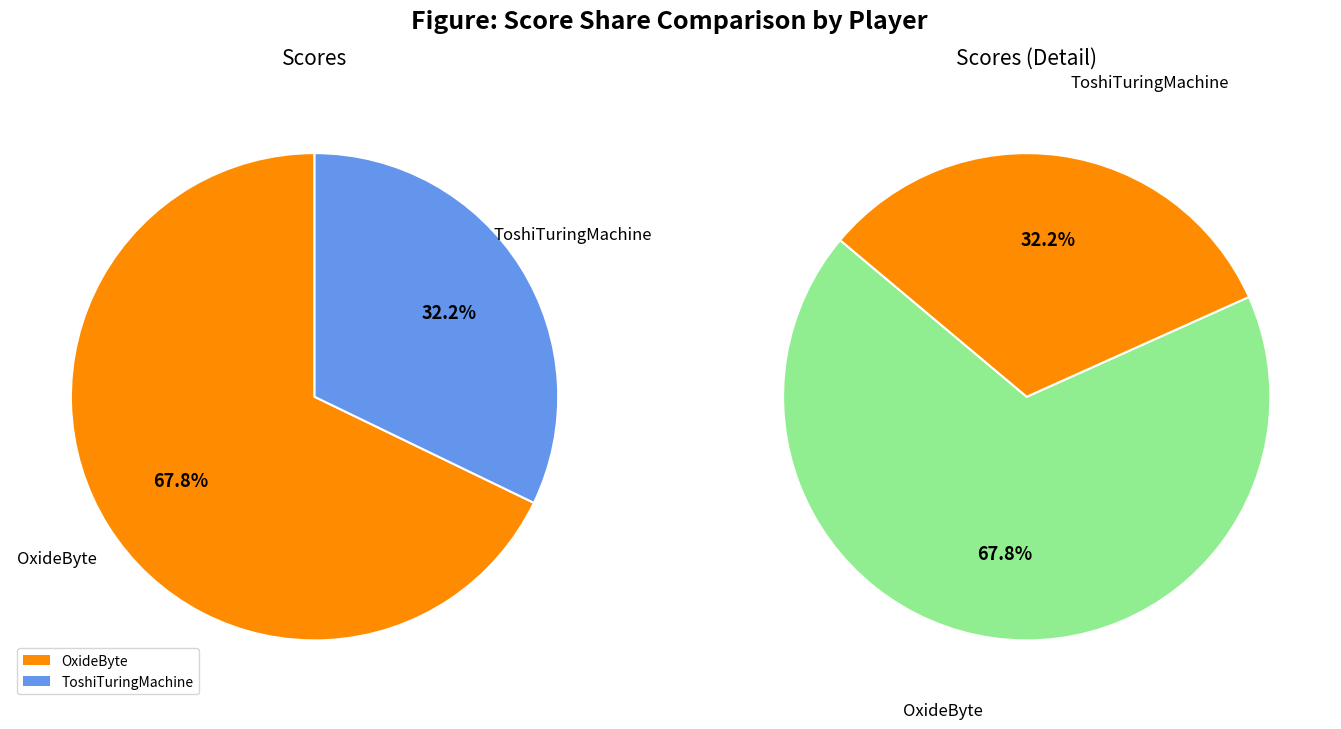

To the nearest percent, what is the average slice percentage?

50%